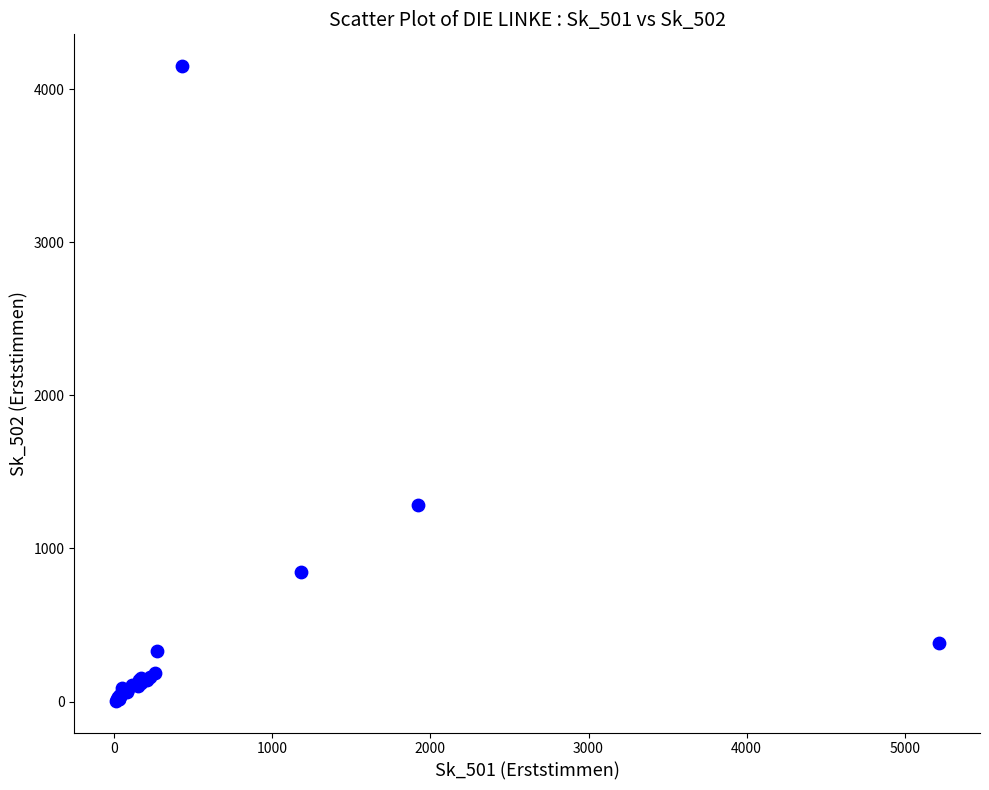

What Y value in the scatter plot is closest to 2077?

1285